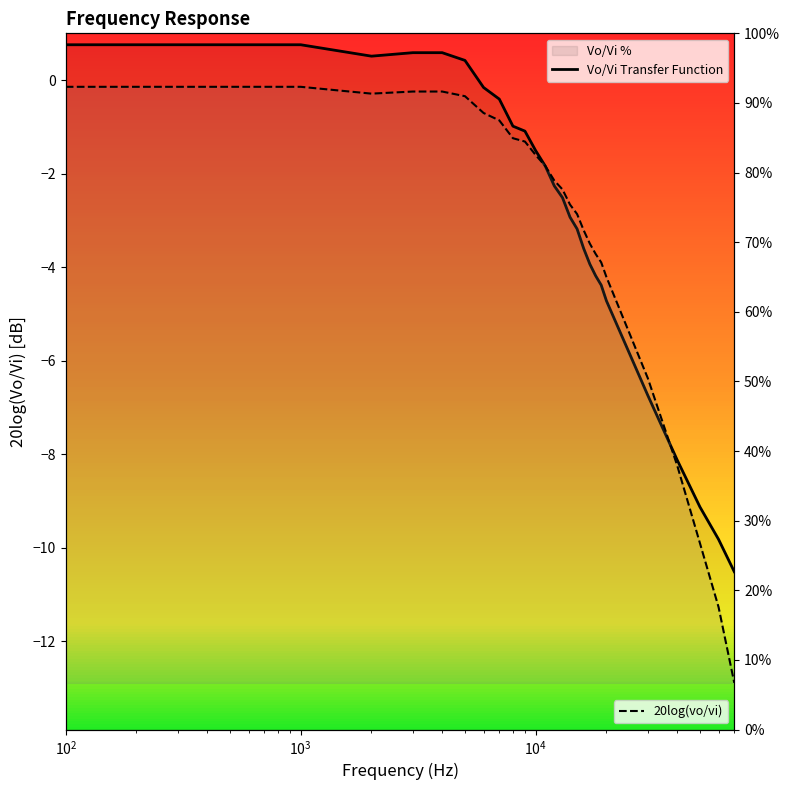

Which series changed the most between $\mathdefault{10^{1}}$ and $\mathdefault{10^{6}}$?

20log(vo/vi)